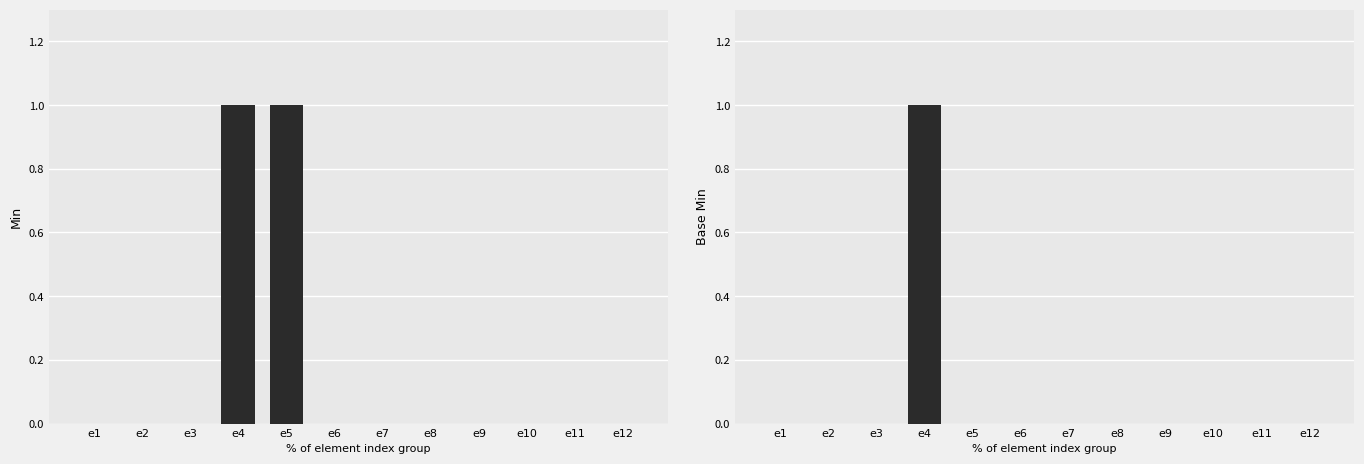

How many bars are there in total?

24